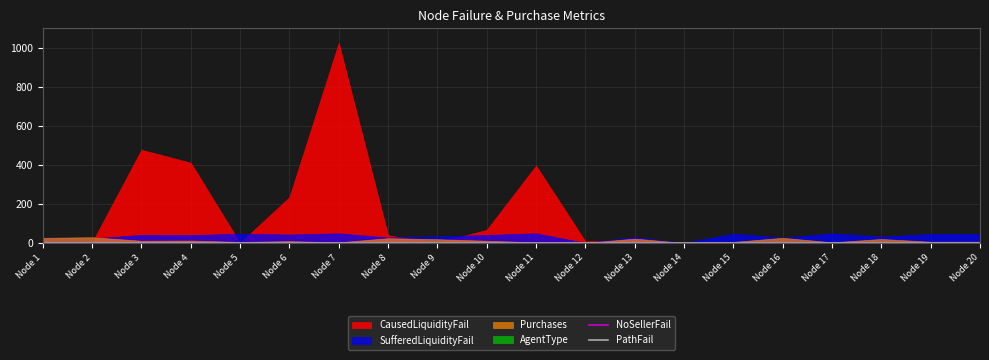

What is the difference between the CausedLiquidityFail values at Node 7 and Node 13?

1010